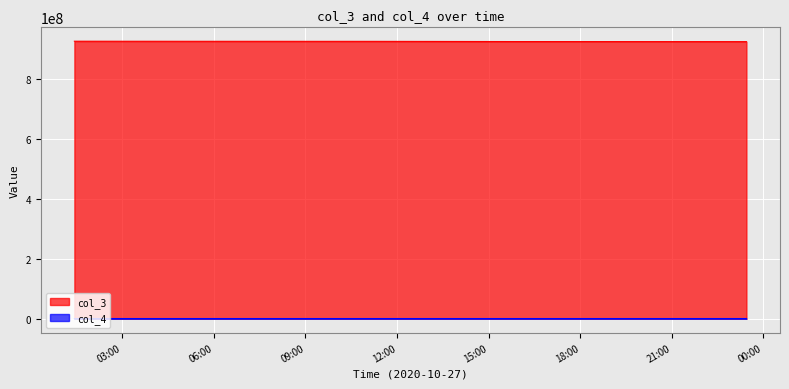

Which series has the largest range (max minus min)?

col_3